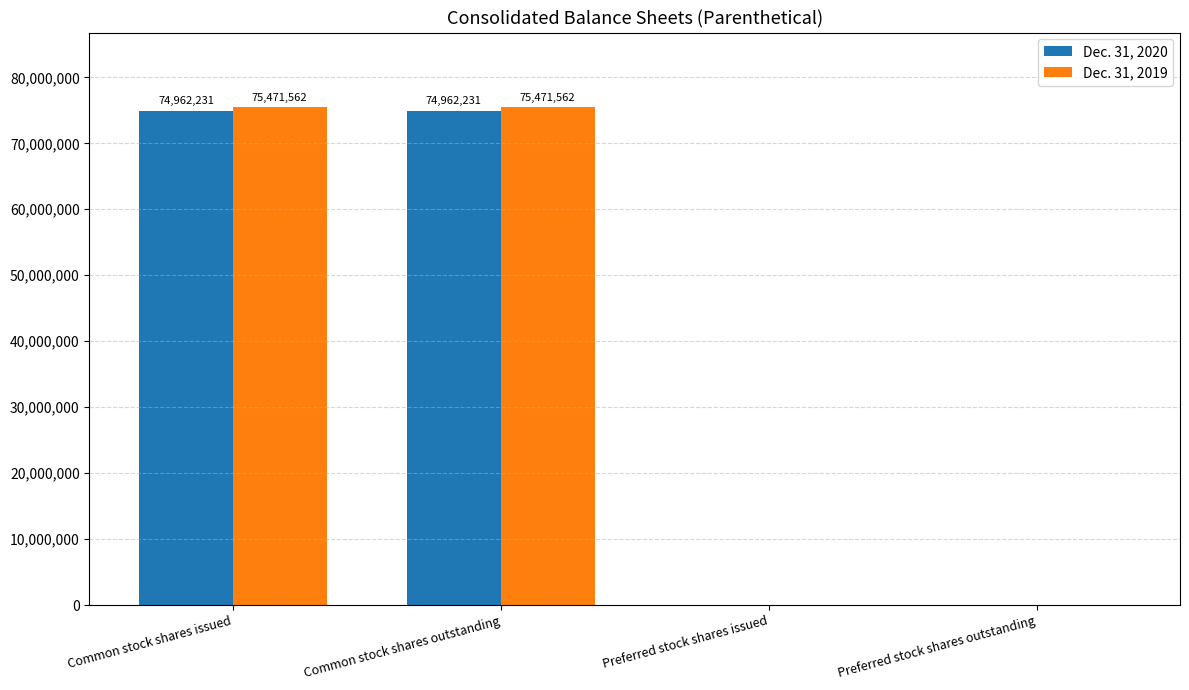

What is the highest value of the Dec. 31, 2019 series?

75471562